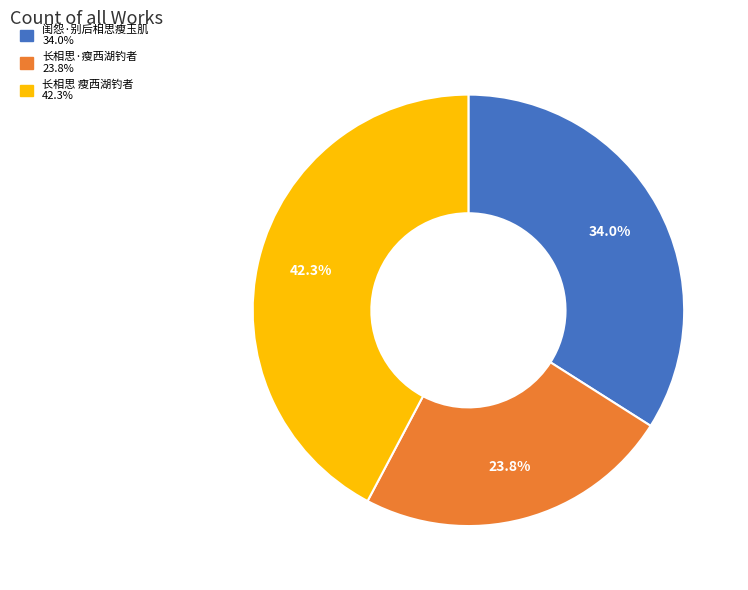

Rank the categories by value from lowest to highest.

长相思·瘦西湖钓者, 闺怨·别后相思瘦玉肌, 长相思 瘦西湖钓者